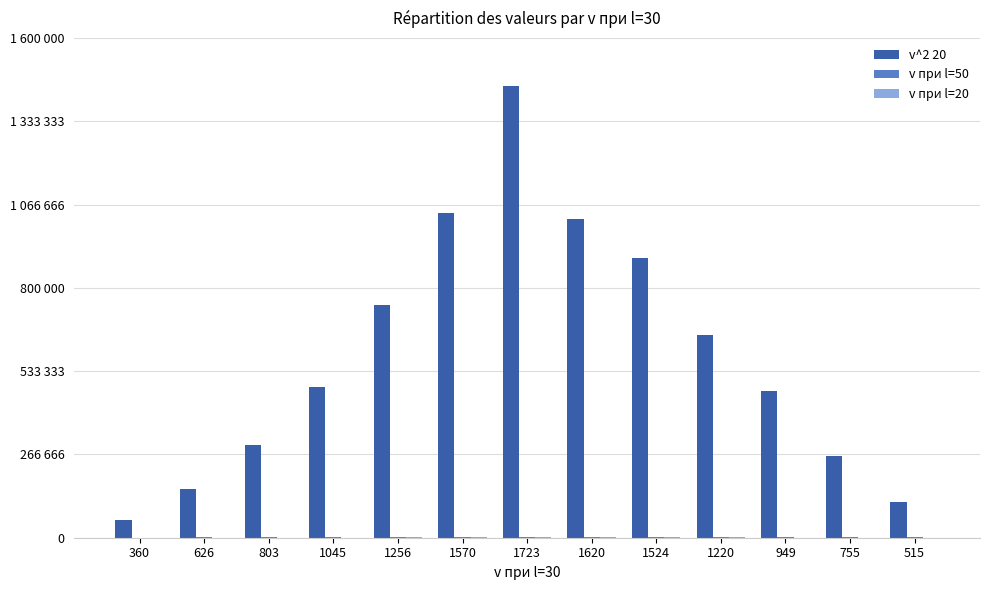

Does the chart contain stacked bars?

No